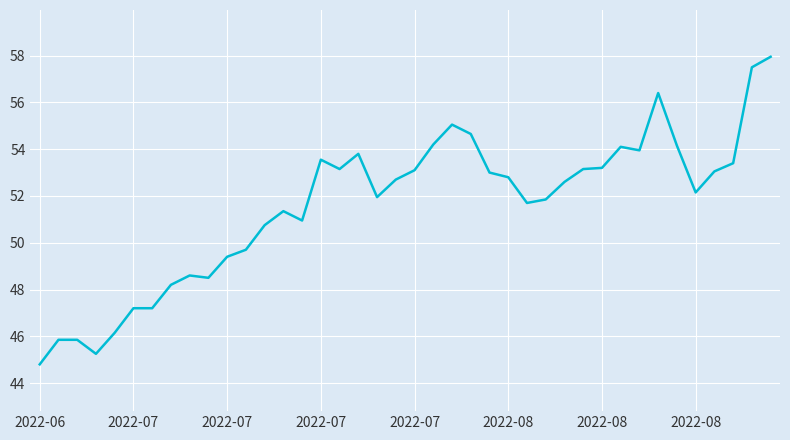

What is the minimum value shown in the chart?

44.8